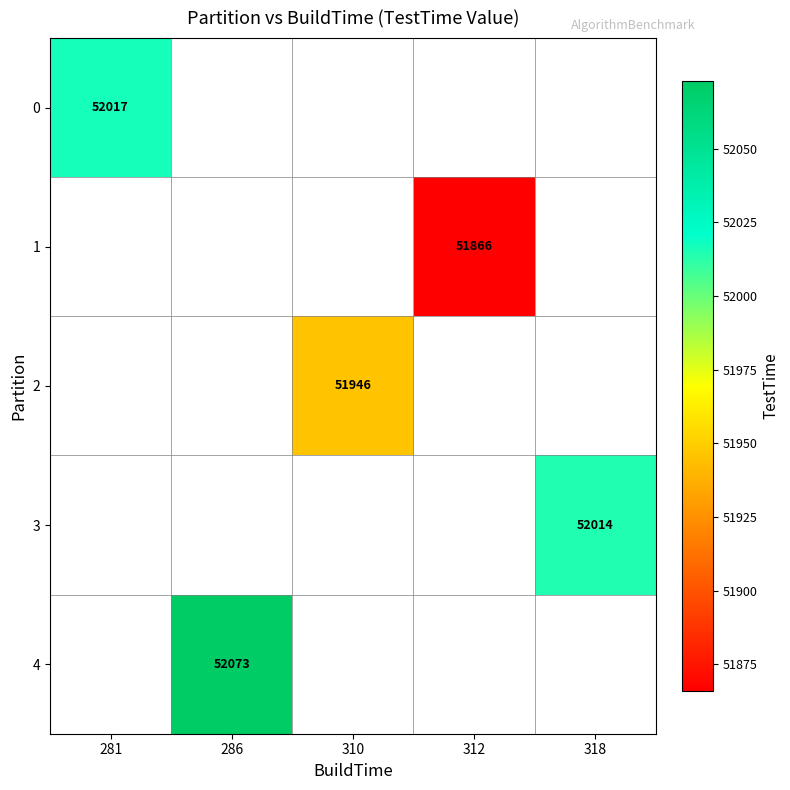

Is it true that 0 equals 52017 at 281?

True